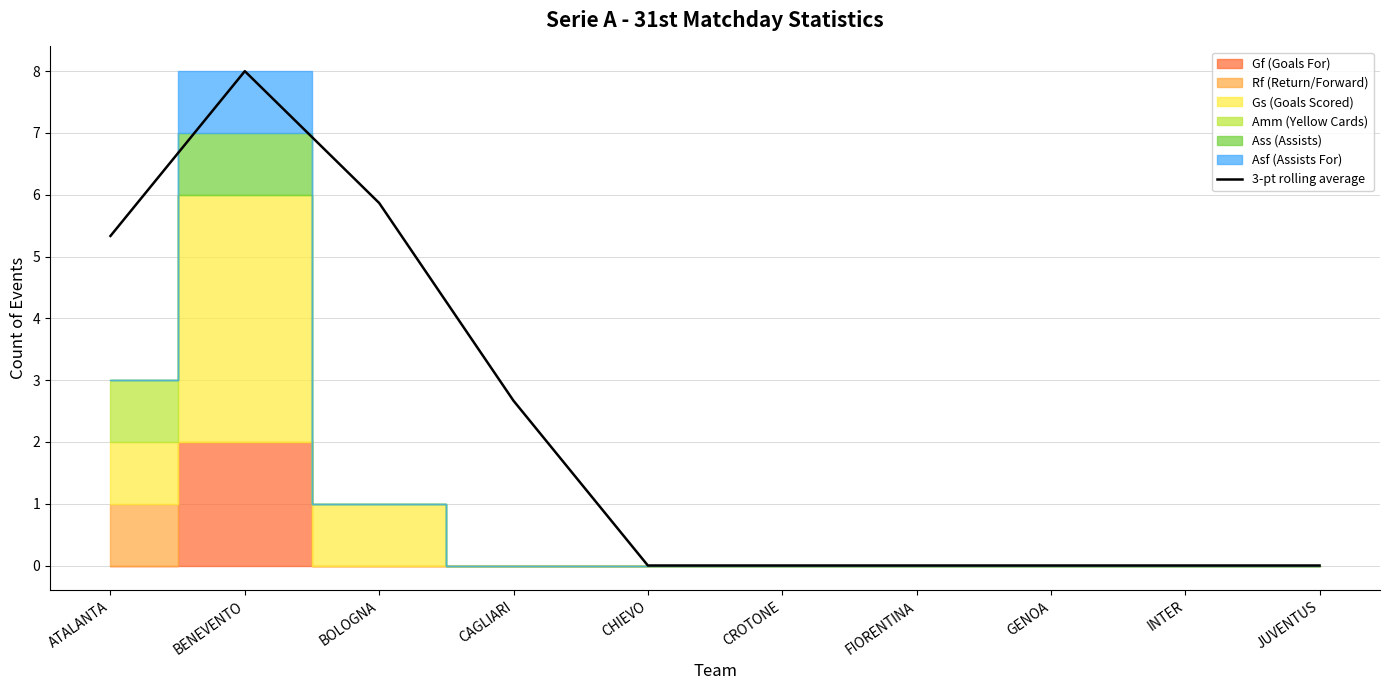

Reading left to right, extract all data points from this chart.

ATALANTA=5.3	BENEVENTO=8.0	BOLOGNA=5.9	CAGLIARI=2.7	CHIEVO=0.0	CROTONE=0.0	FIORENTINA=0.0	GENOA=0.0	INTER=0.0	JUVENTUS=0.0